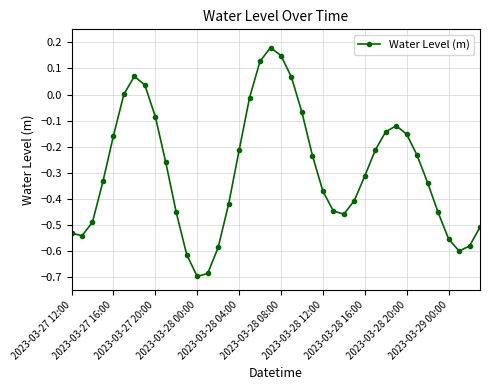

True or false: the data has more than 0 interior local peaks.

True